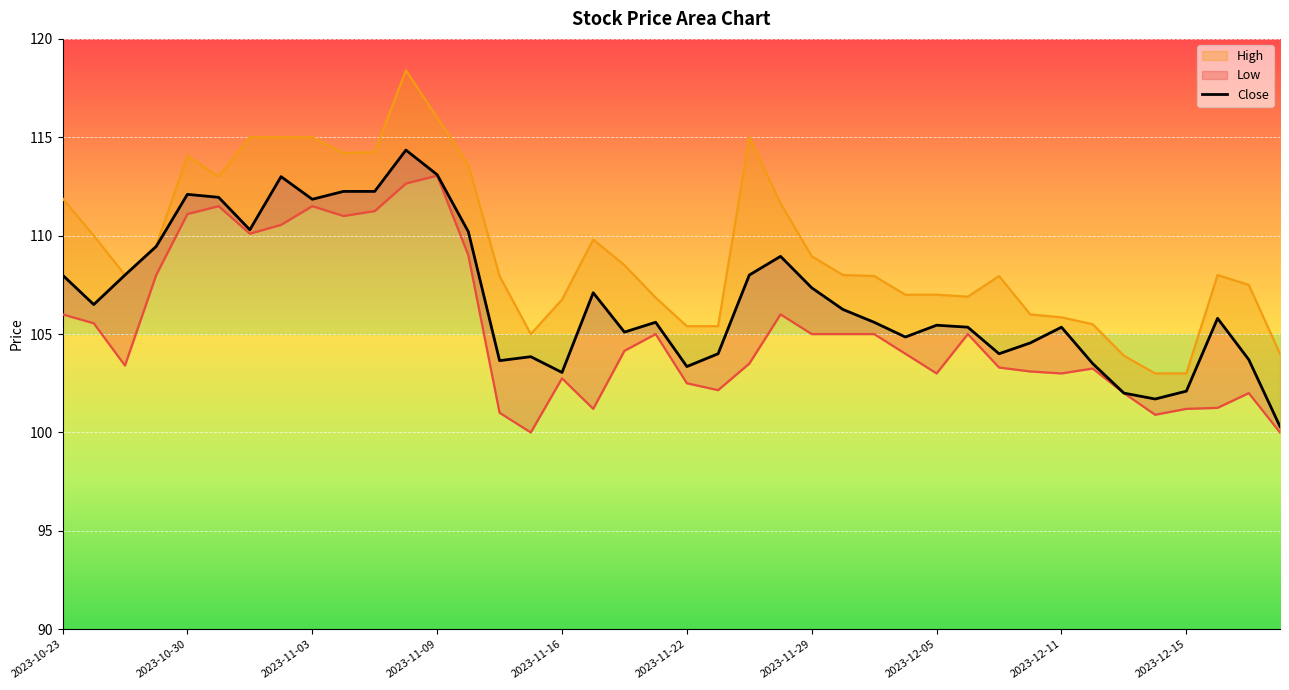

What is the change in value from 33 to 37?

+2.3